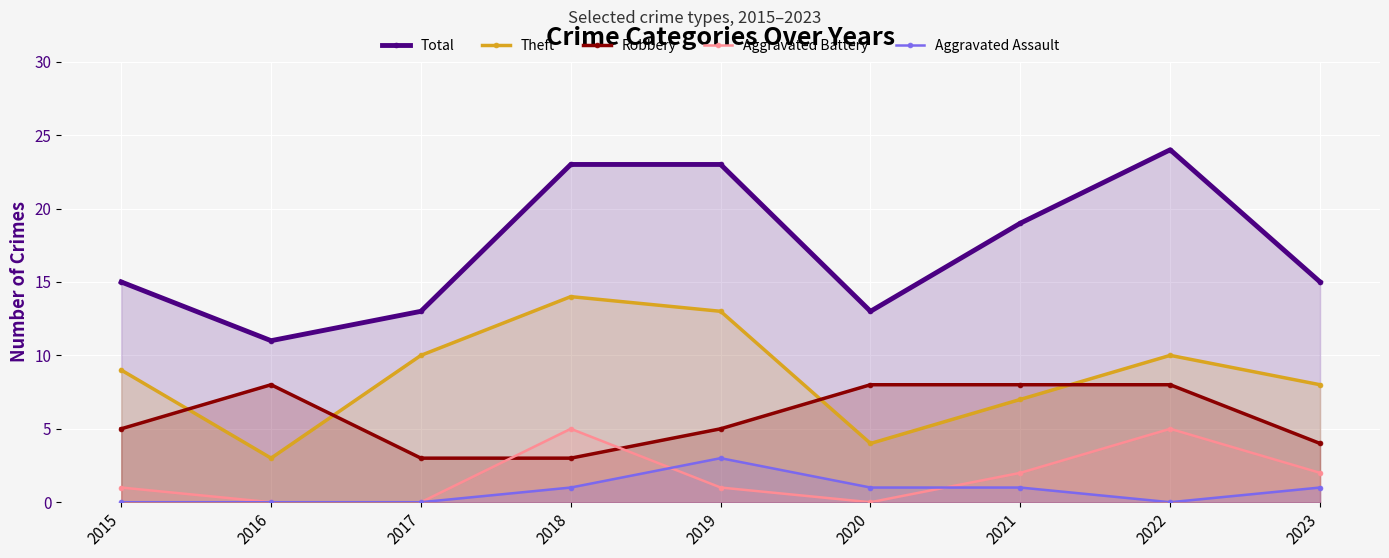

How many interior local valleys does the Theft series have?

2